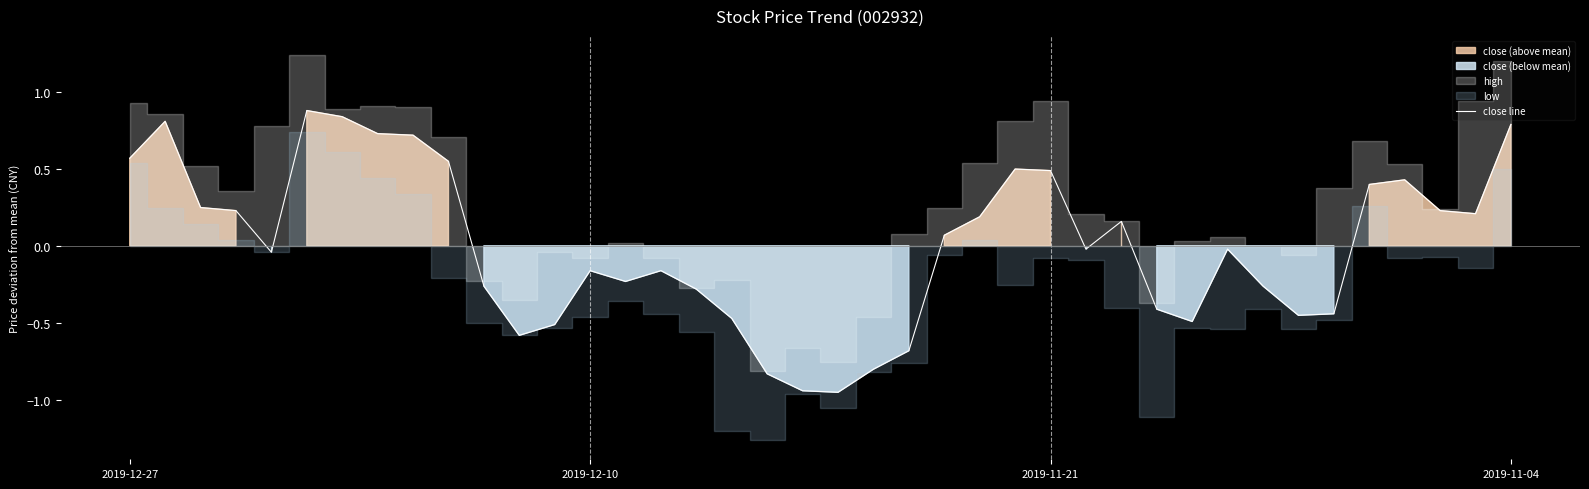

What is the value of the 8th point from the left?

0.7